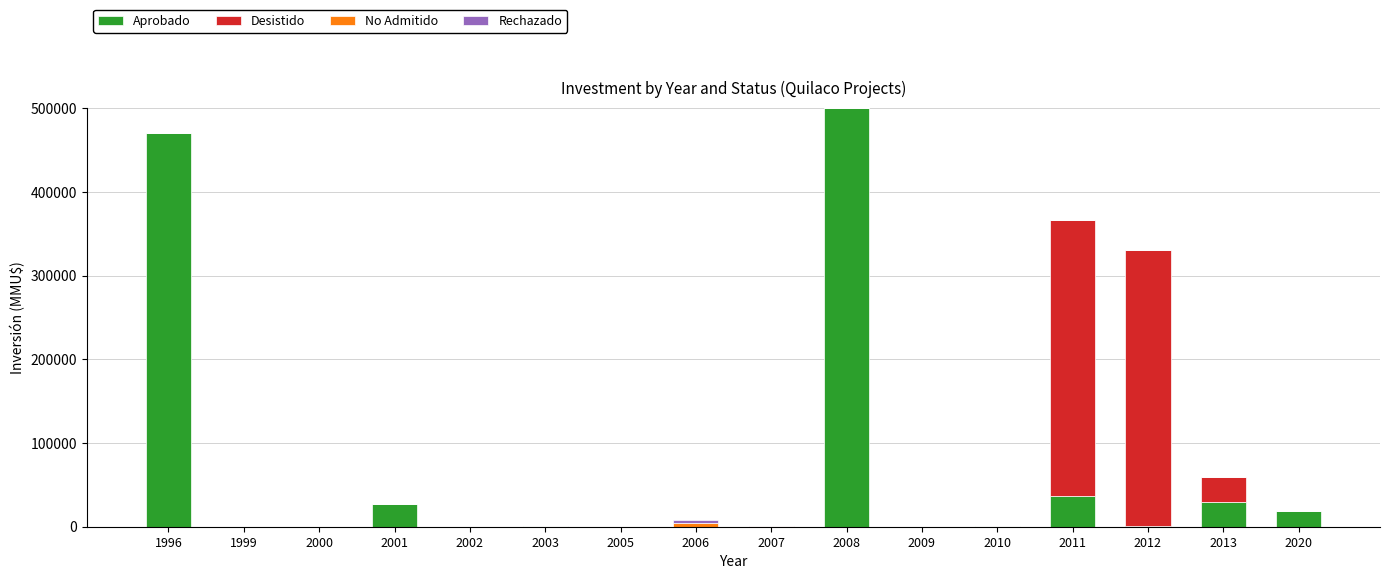

How many data points does each series have?

16